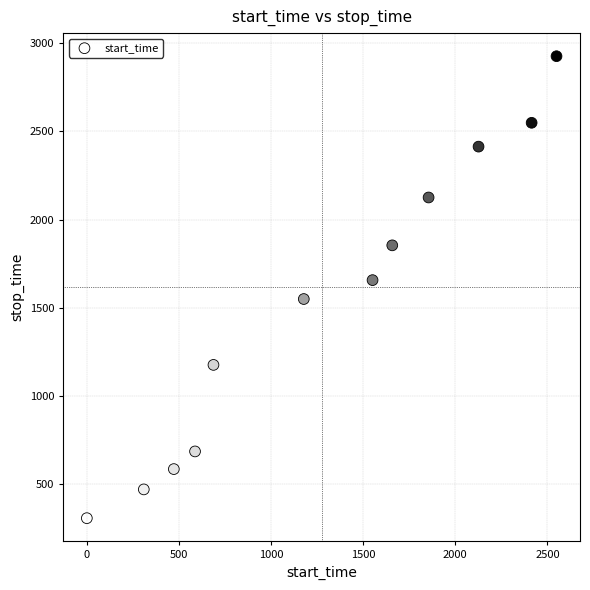

What is the range of X values (max minus min)?

2548